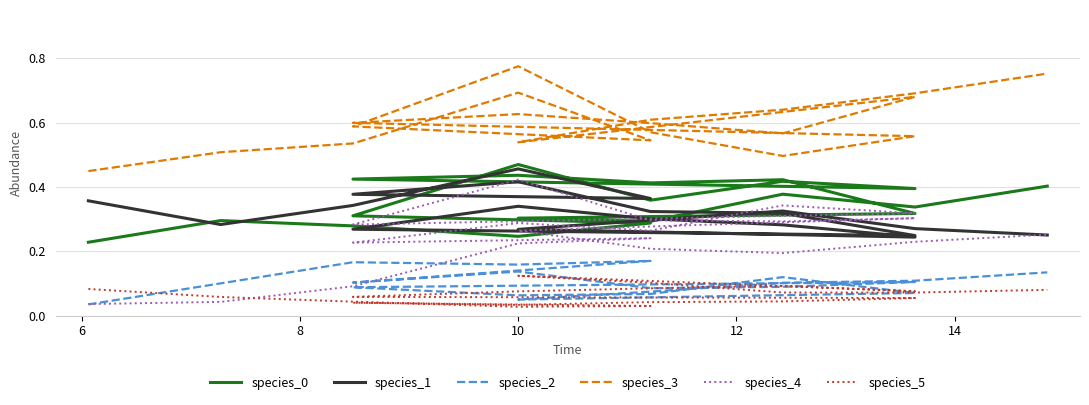

The species_3 series shows 0.9 at 8. True or false?

False